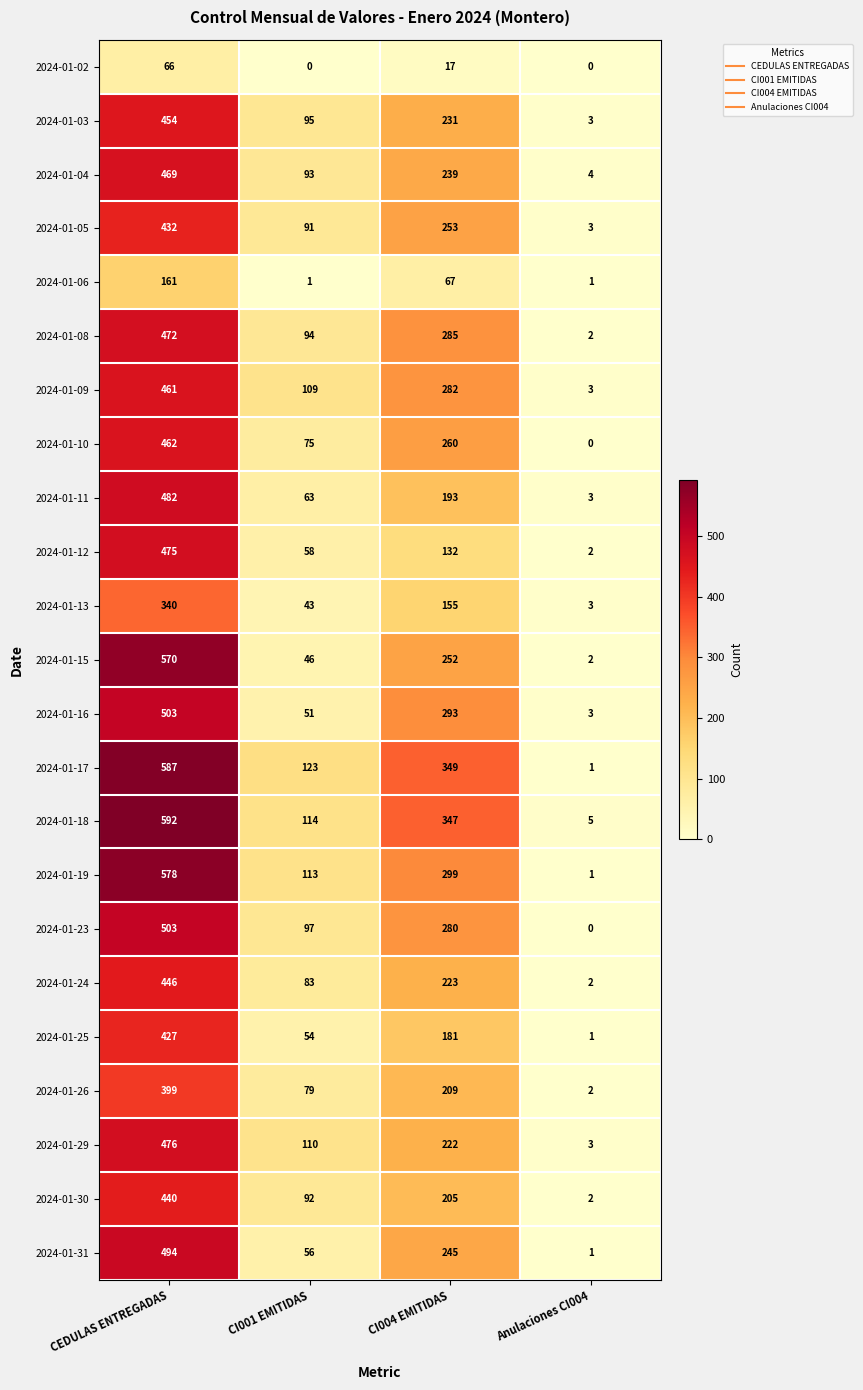

Rank the series at CI004 EMITIDAS from highest to lowest value.

2024-01-17, 2024-01-18, 2024-01-19, 2024-01-16, 2024-01-08, 2024-01-09, 2024-01-23, 2024-01-10, 2024-01-05, 2024-01-15, 2024-01-31, 2024-01-04, 2024-01-03, 2024-01-24, 2024-01-29, 2024-01-26, 2024-01-30, 2024-01-11, 2024-01-25, 2024-01-13, 2024-01-12, 2024-01-06, 2024-01-02